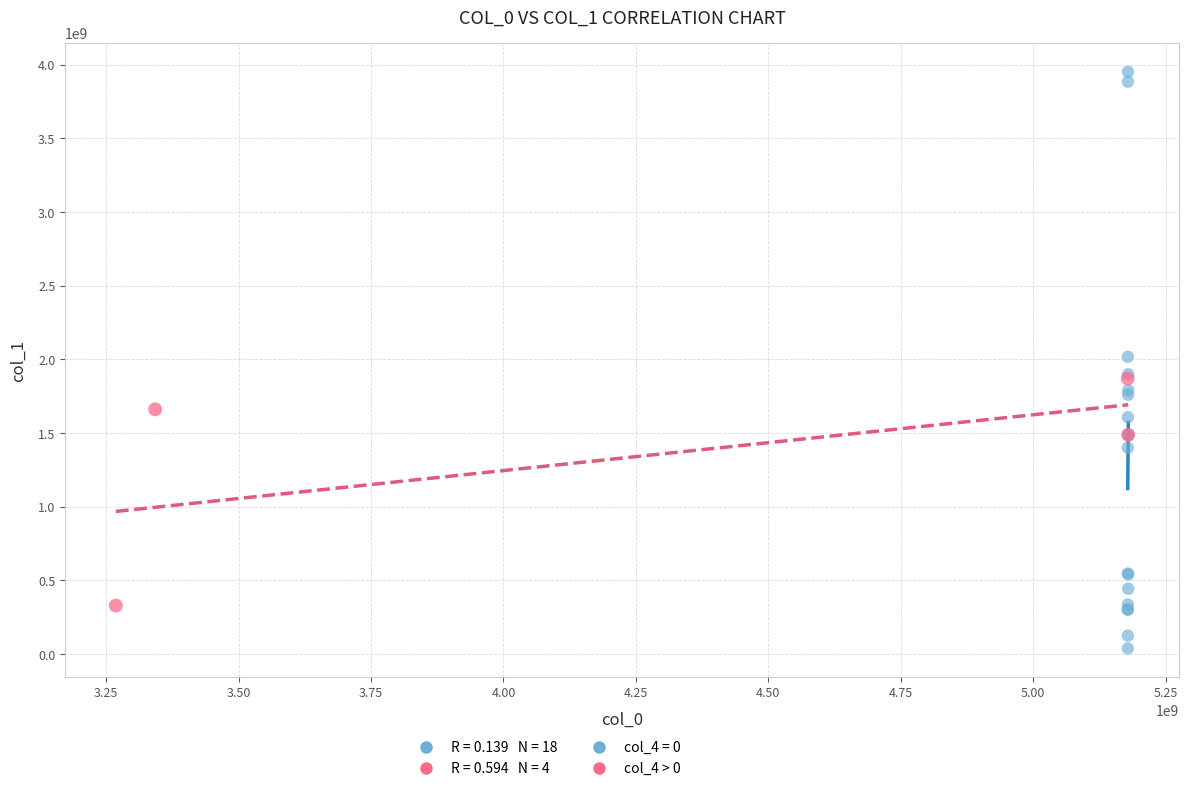

Which series contains the highest Y value?

col_4 = 0